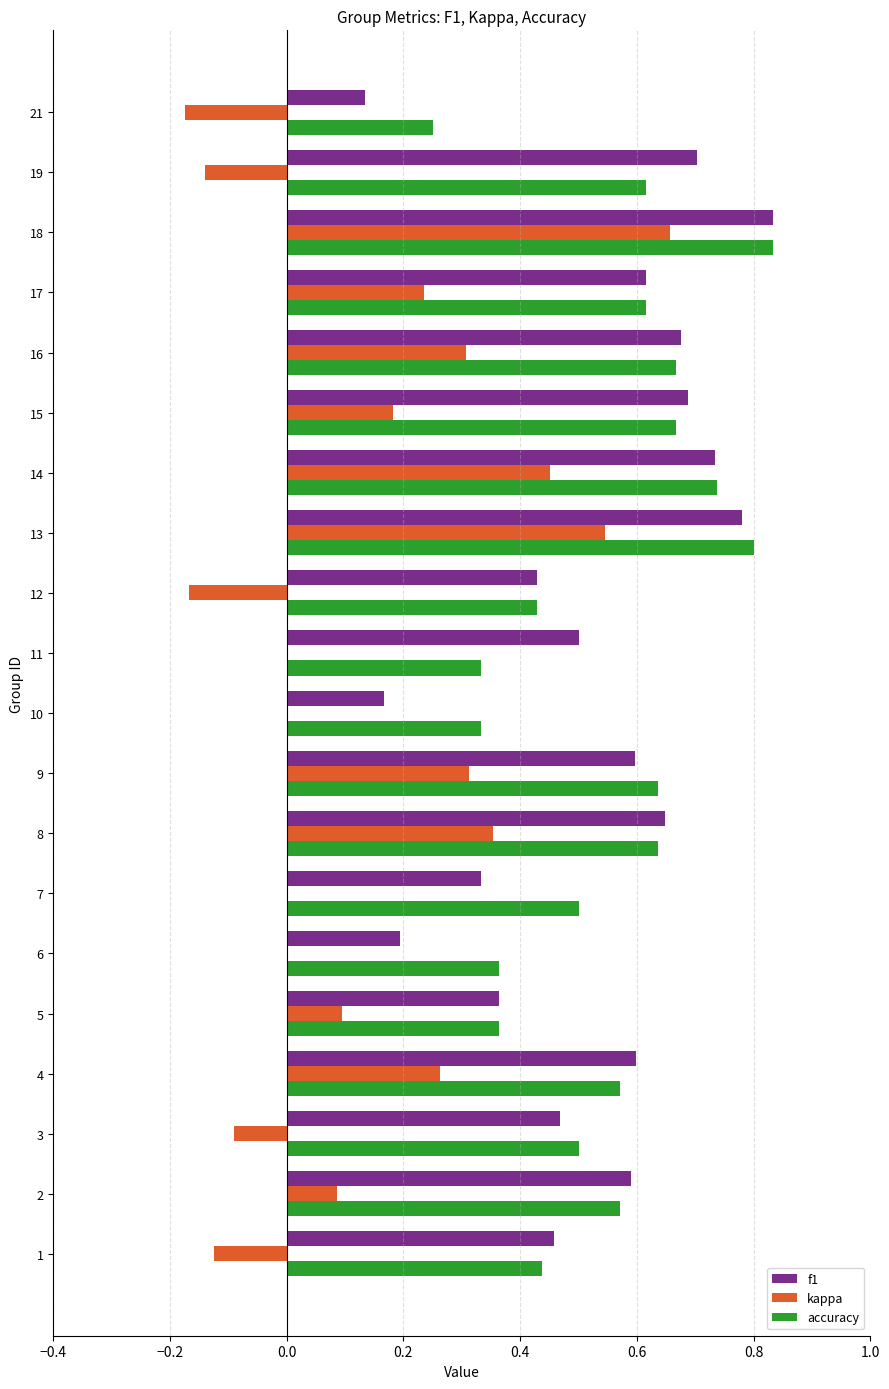

Is it true that kappa equals 0.0 at 6?

True